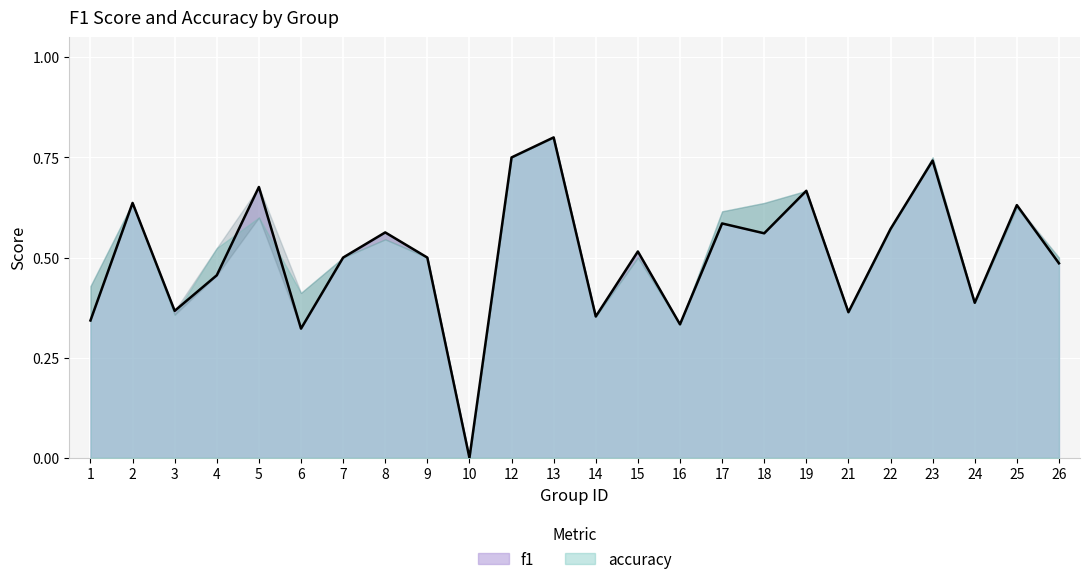

True or false: the data shows 0.2 at 5.

False